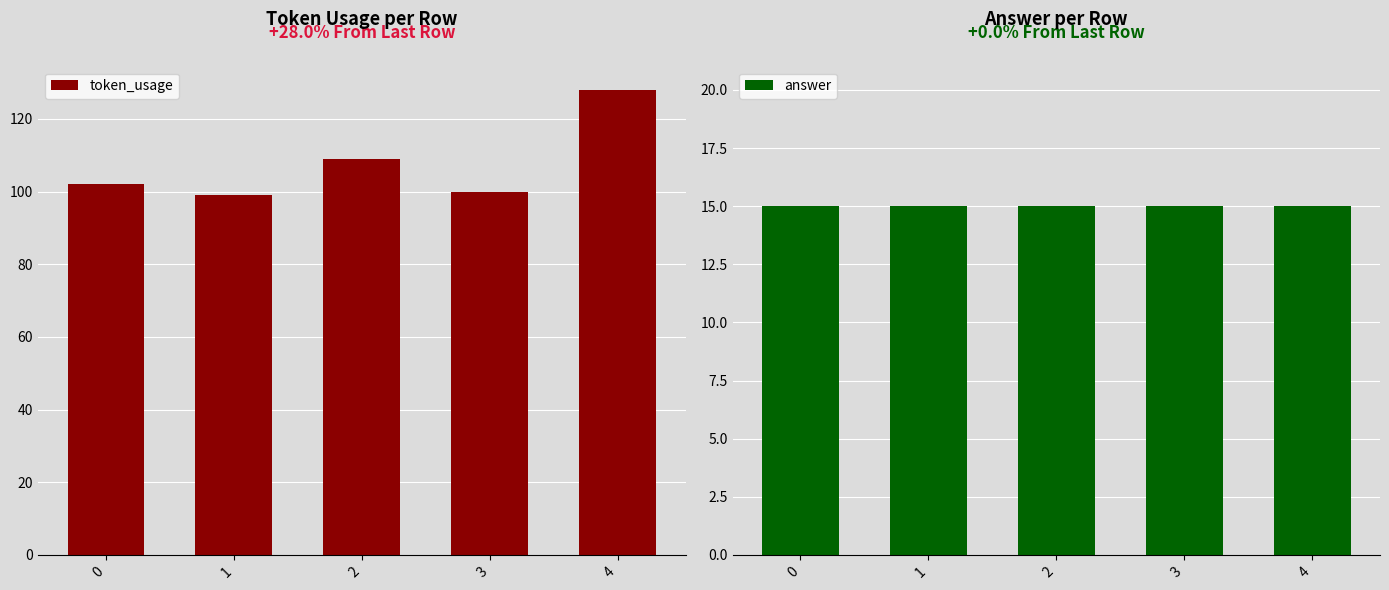

What is the maximum value shown in the chart?

128